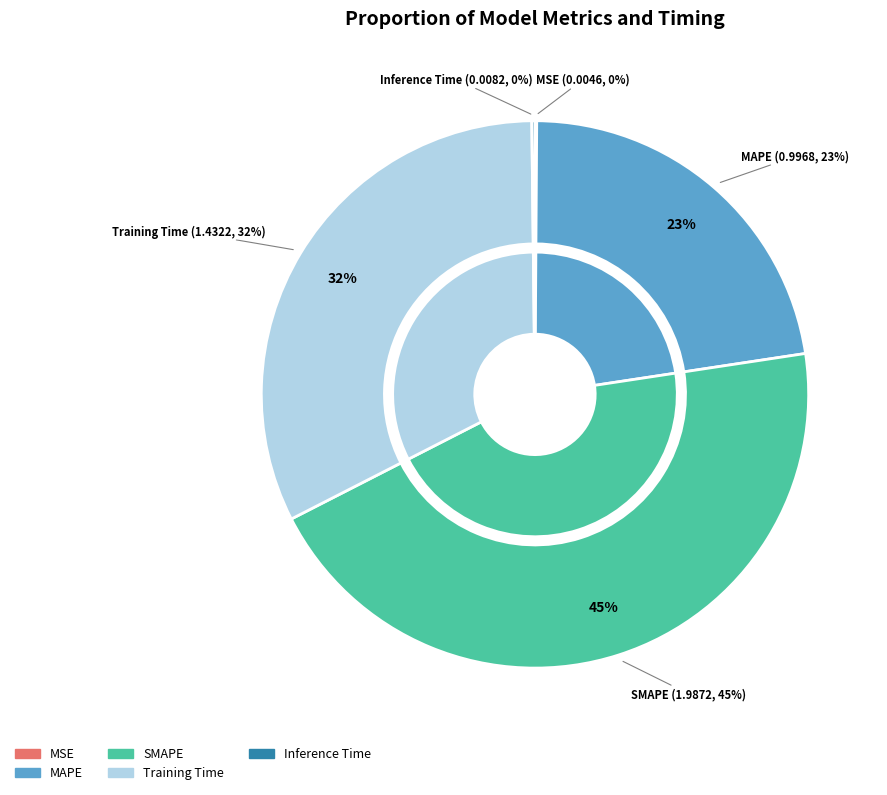

What percentage is NOT represented by SMAPE?

55.1%